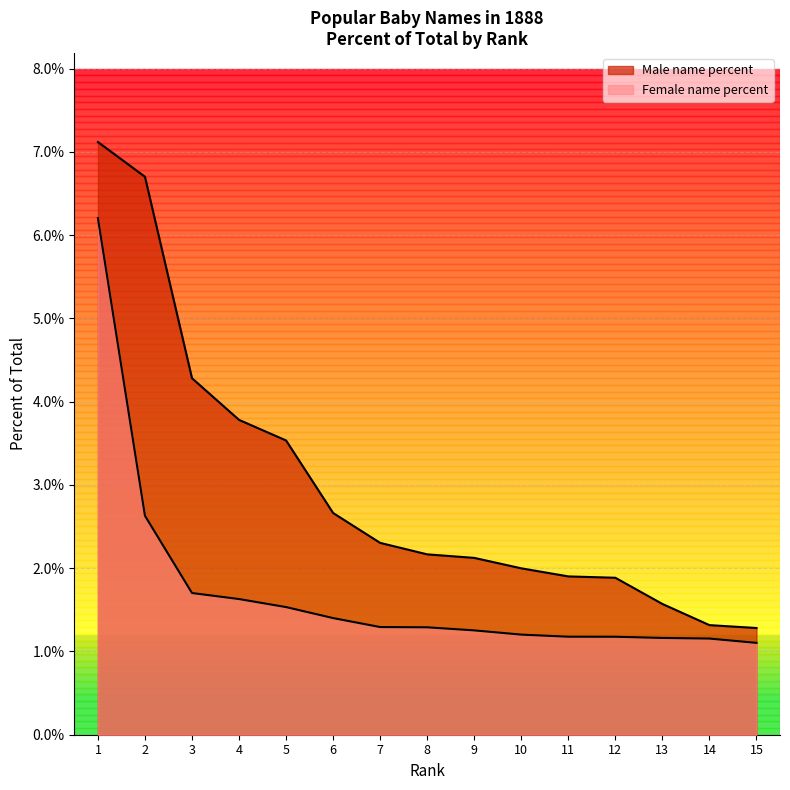

At 5, list the series in order from smallest to largest.

Female name percent, Male name percent